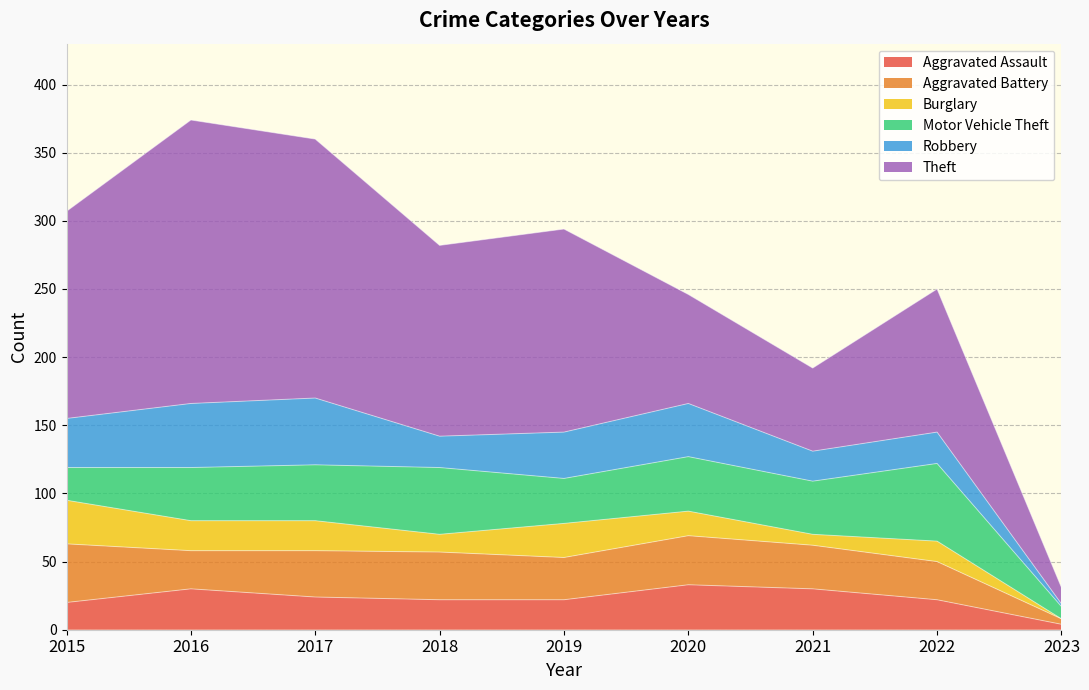

What is the sum of all Aggravated Assault values?

207